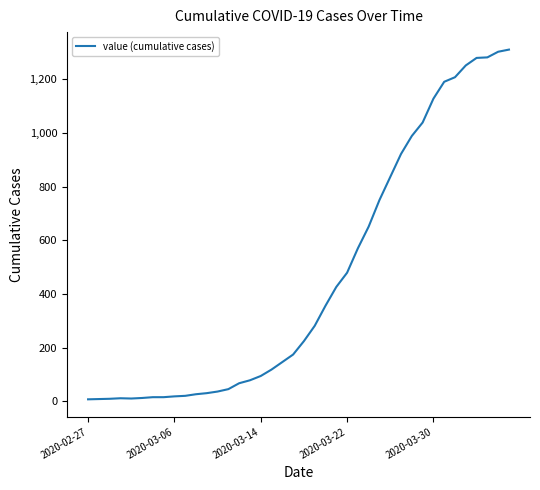

What is the maximum value shown in the chart?

1311